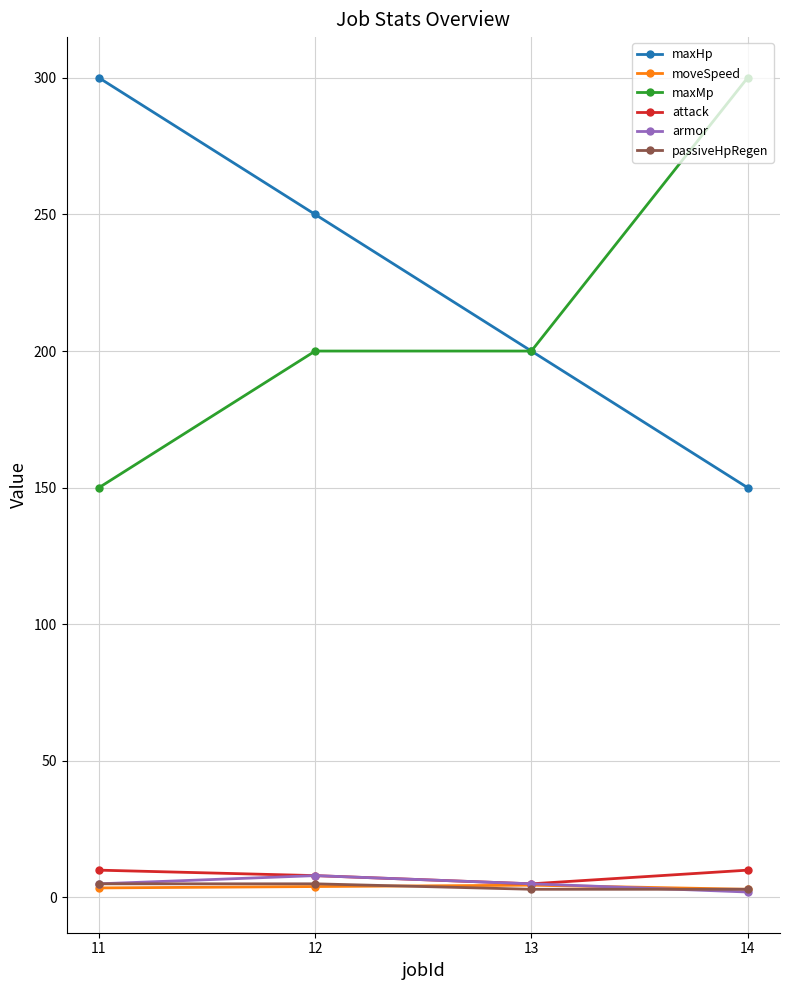

How many lines are shown in the chart?

6